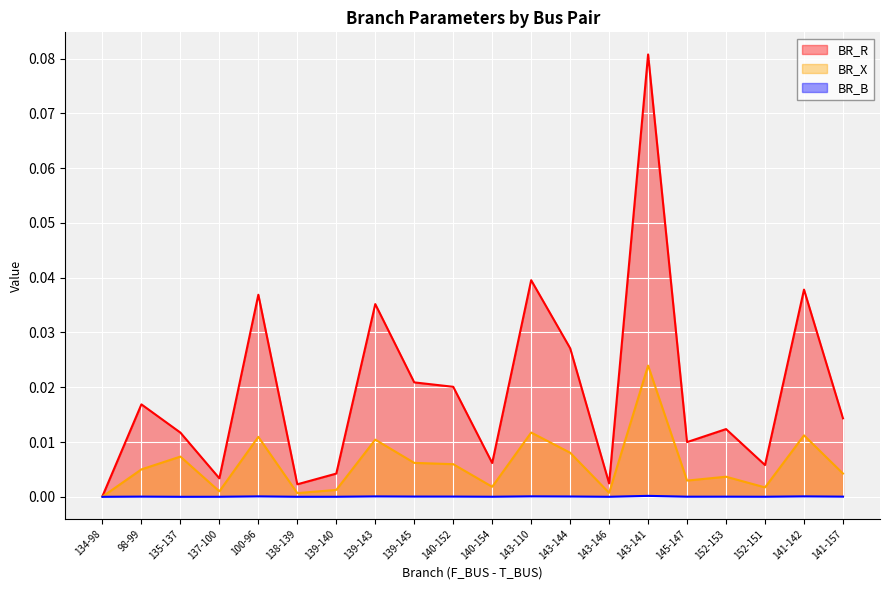

Does the chart display data point markers on the line(s)?

No